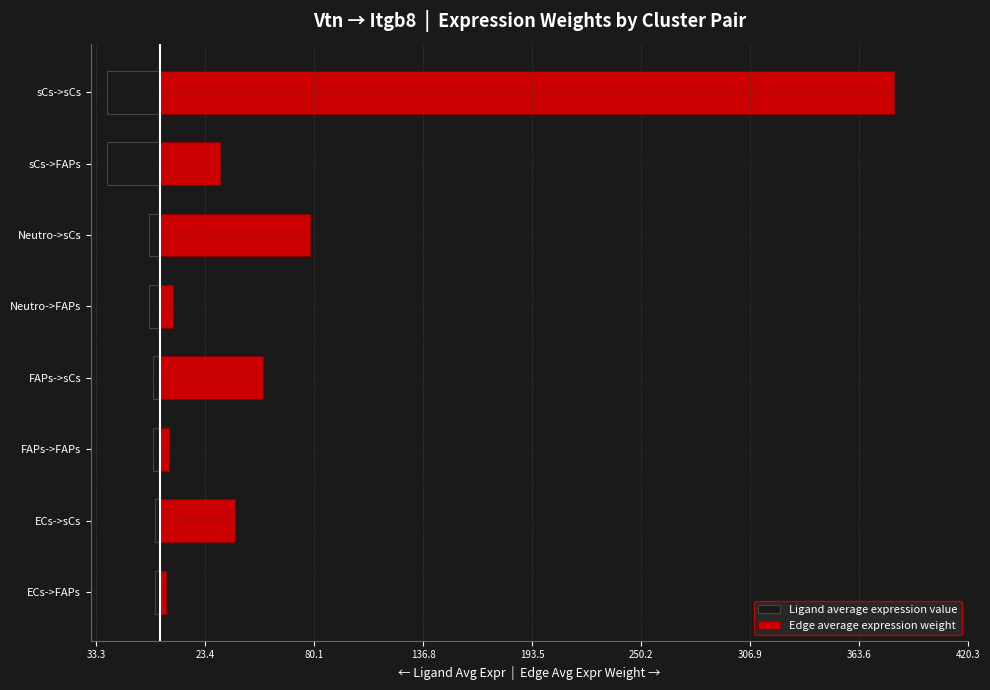

What are all the series names shown in the legend?

Ligand average expression value, Edge average expression weight